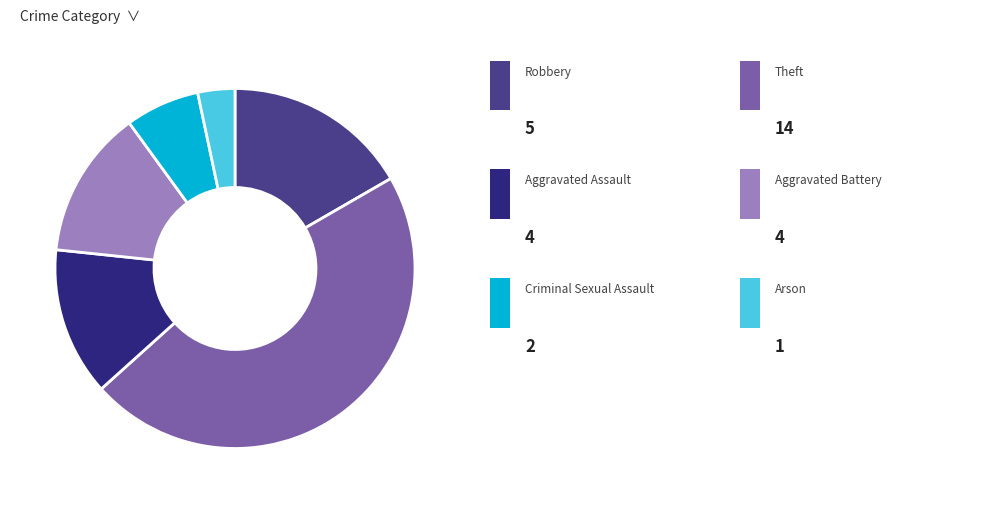

Is there a majority slice in this chart?

No